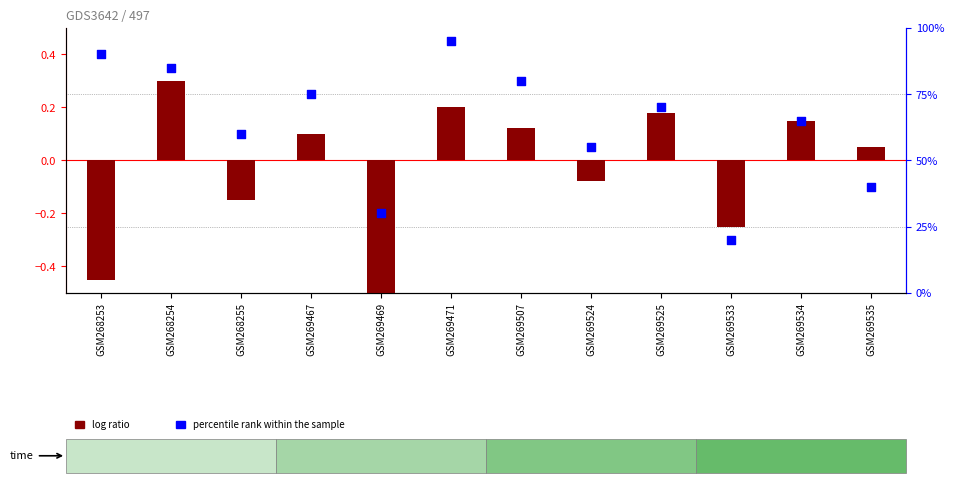

What are all the series names shown in the legend?

log ratio, percentile rank within the sample